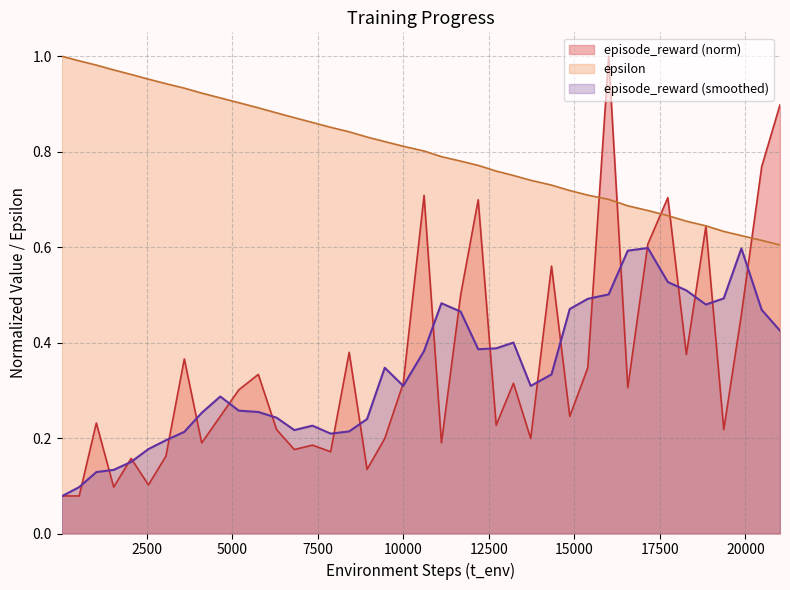

Rank the categories by value from highest to lowest.

16005, 21013, 20478, 10610, 17735, 12192, 18847, 17151, 14335, 11680, 19884, 8421, 18276, 3603, 15395, 5765, 10002, 13222, 16564, 5194, 4654, 14868, 1031, 12717, 6300, 19369, 9461, 13727, 4111, 11118, 7348, 6819, 7879, 3065, 2048, 8944, 2554, 1539, 18, 531